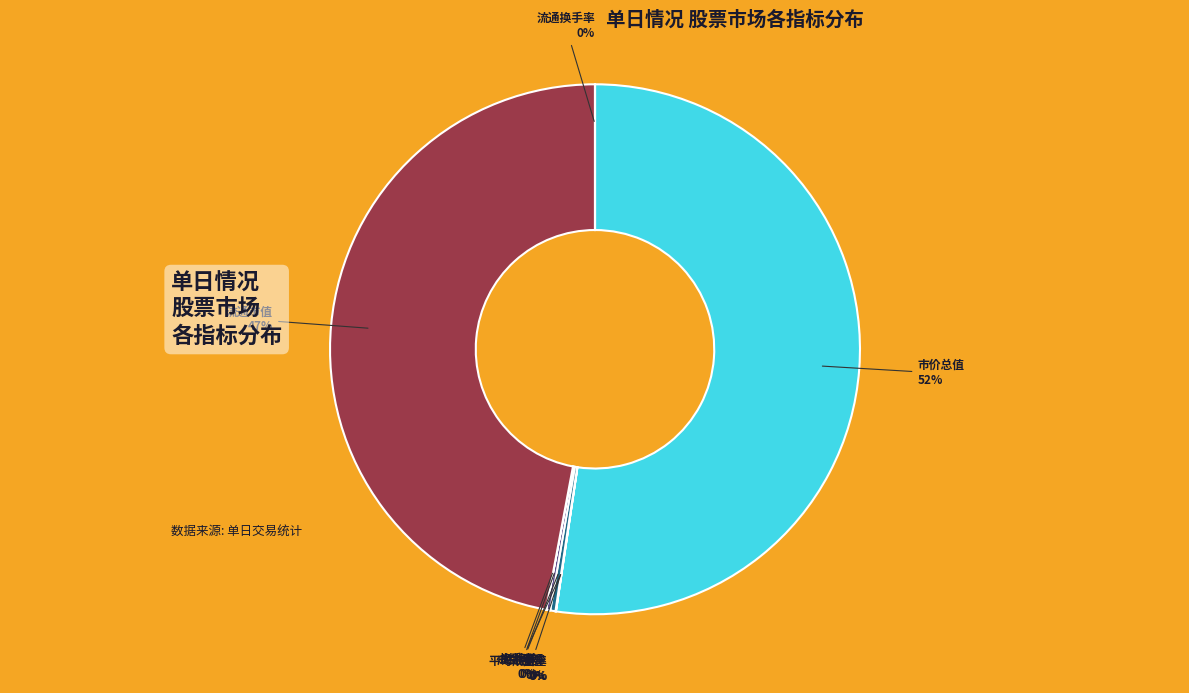

Which slice is the largest?

市价总值